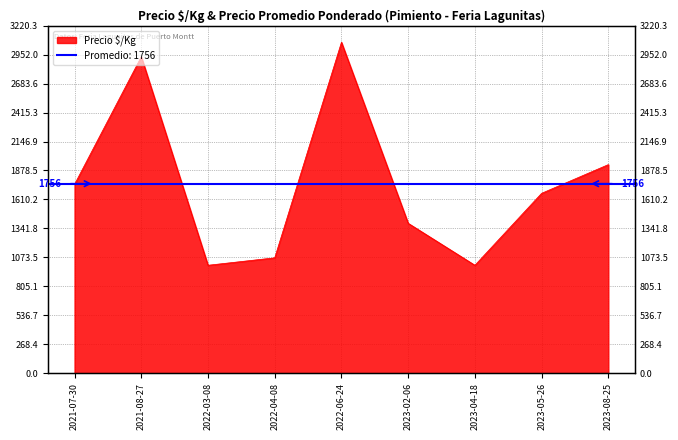

Reading left to right, transcribe all the data shown in this chart.

2021-07-30=1750	2021-08-27=2933	2022-03-08=1000	2022-04-08=1069	2022-06-24=3067	2023-02-06=1389	2023-04-18=1000	2023-05-26=1667	2023-08-25=1933